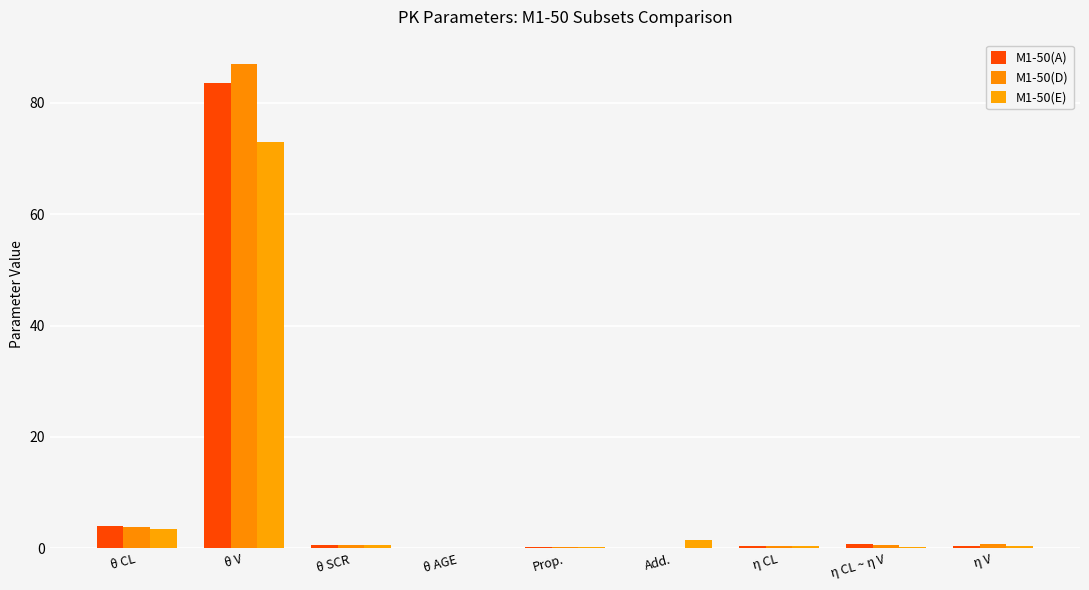

What is the highest value of the M1-50(A) series?

83.5